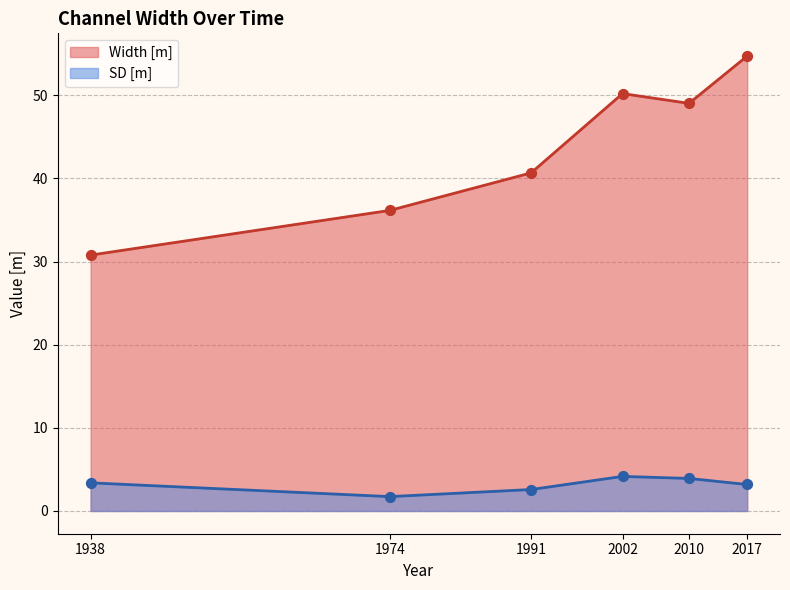

At how many categories does at least one series exceed 21?

6